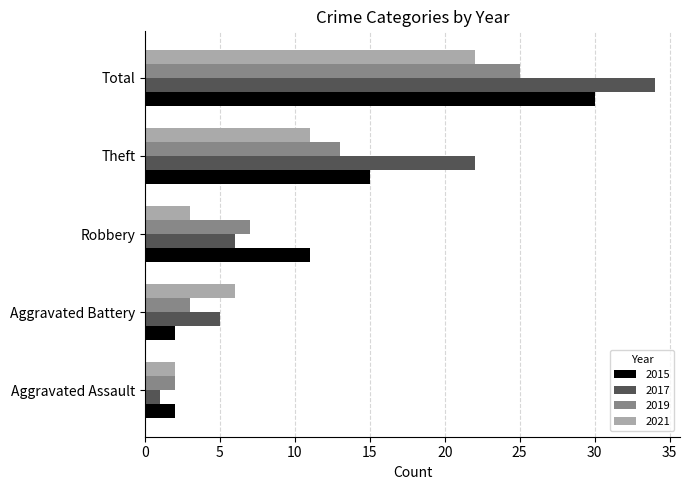

At which category does the chart reach its minimum across all series?

Aggravated Assault